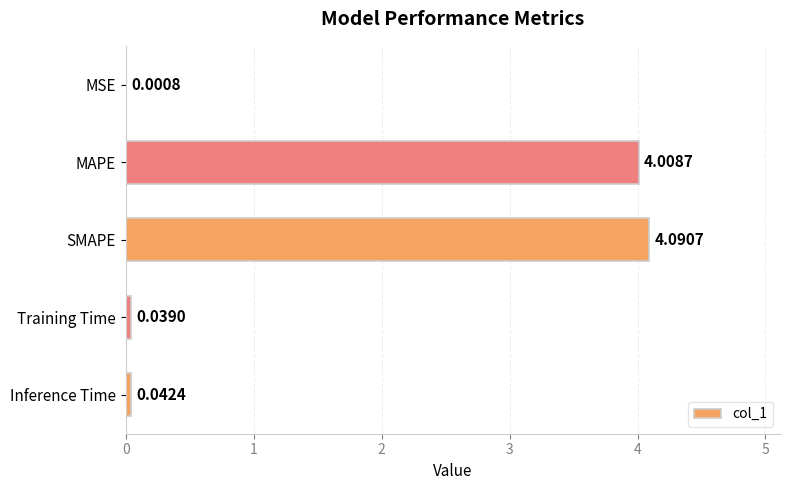

Between Training Time and Inference Time, which is larger?

Inference Time